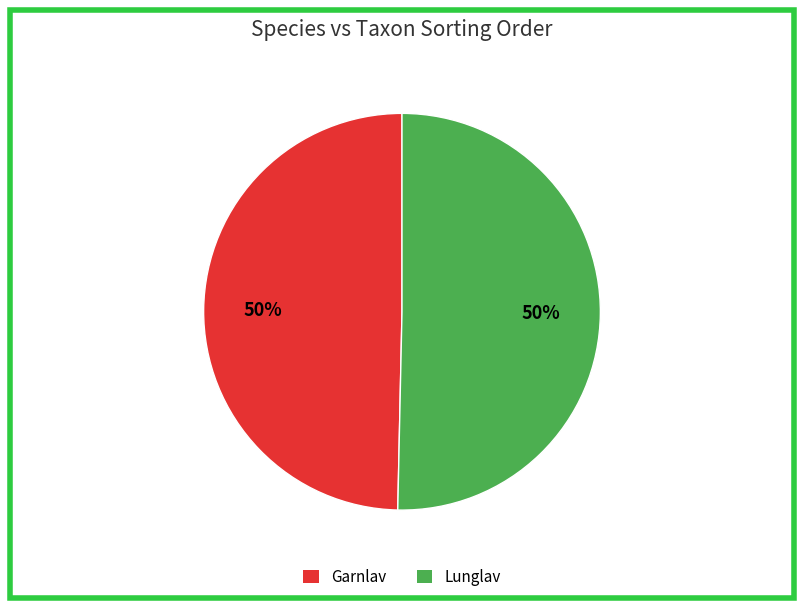

True or false: Garnlav accounts for 50% of the total.

True